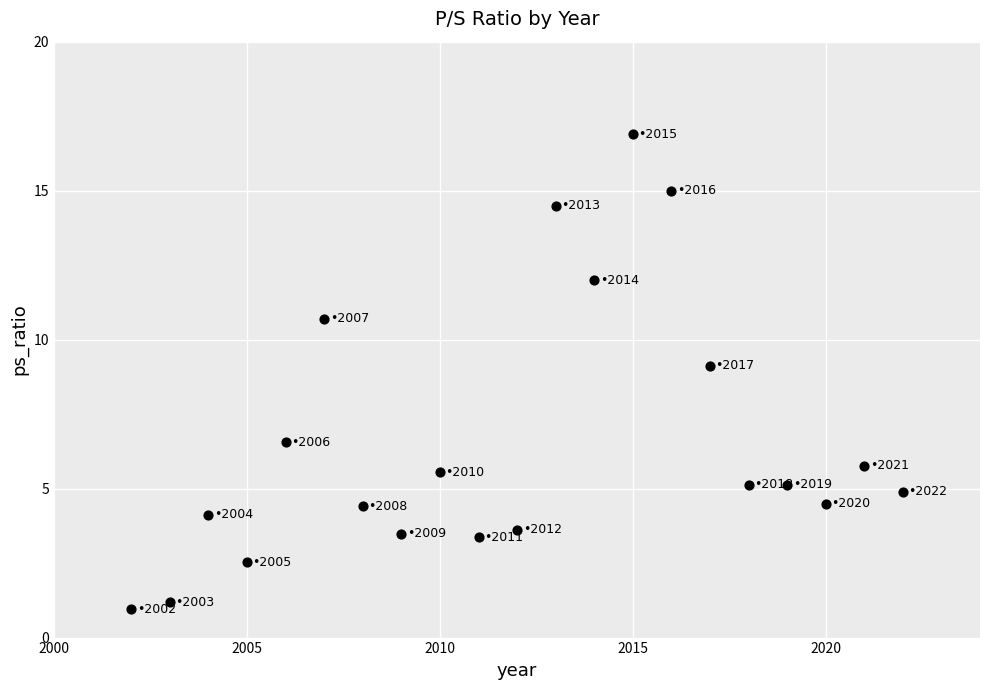

What is the range of X values (max minus min)?

20.0